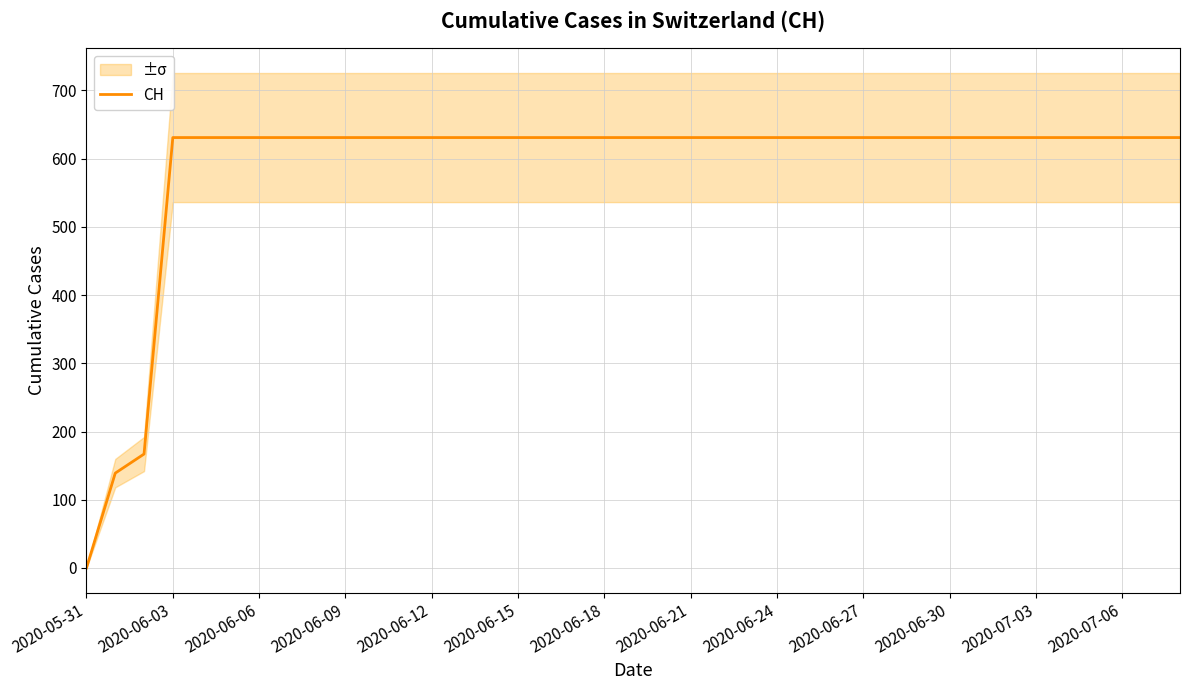

How many data points are less than 631?

3